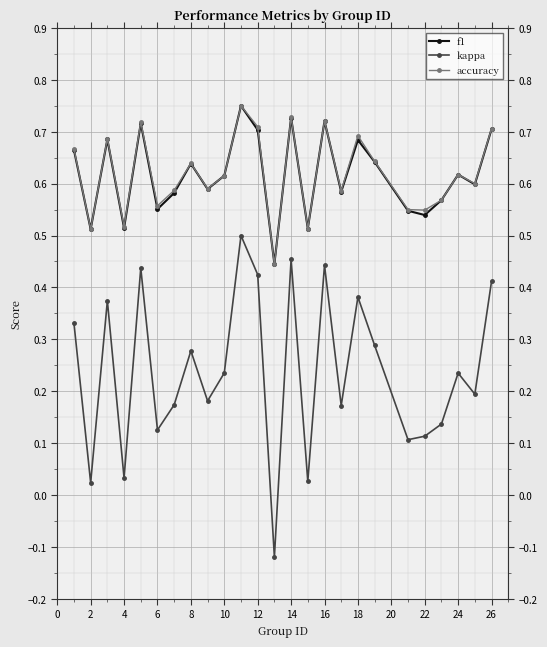

True or false: accuracy and kappa cross at least once.

False